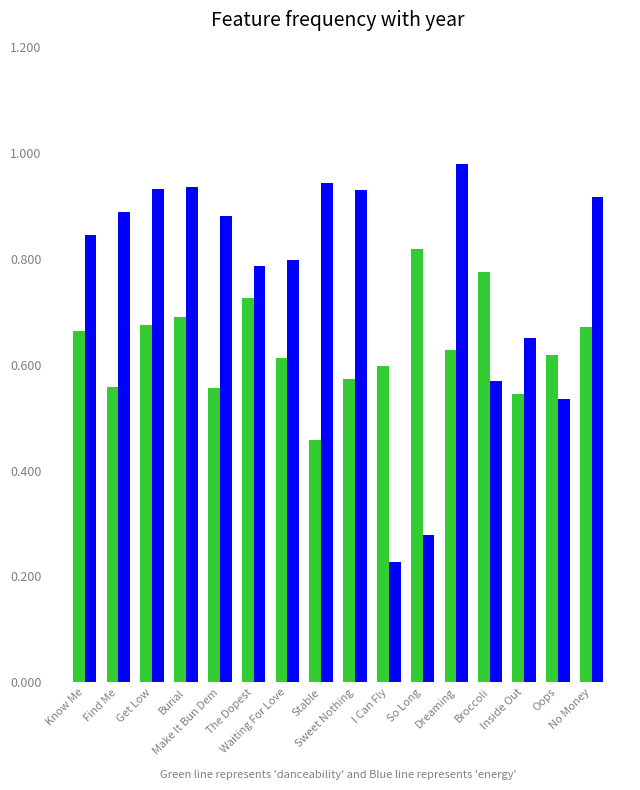

How many bars are there in each group?

2